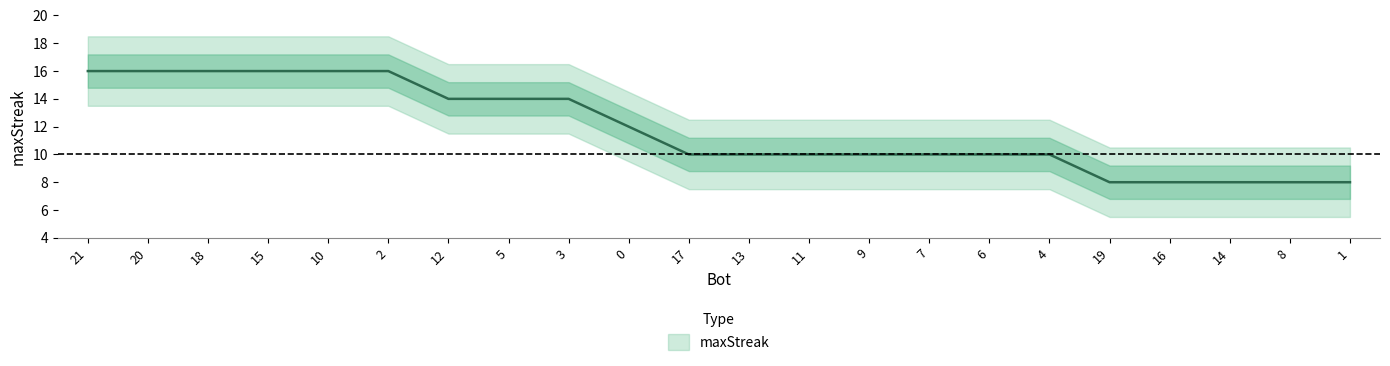

List the labels in order of value, smallest first.

19, 16, 14, 8, 1, 17, 13, 11, 9, 7, 6, 4, 0, 12, 5, 3, 21, 20, 18, 15, 10, 2